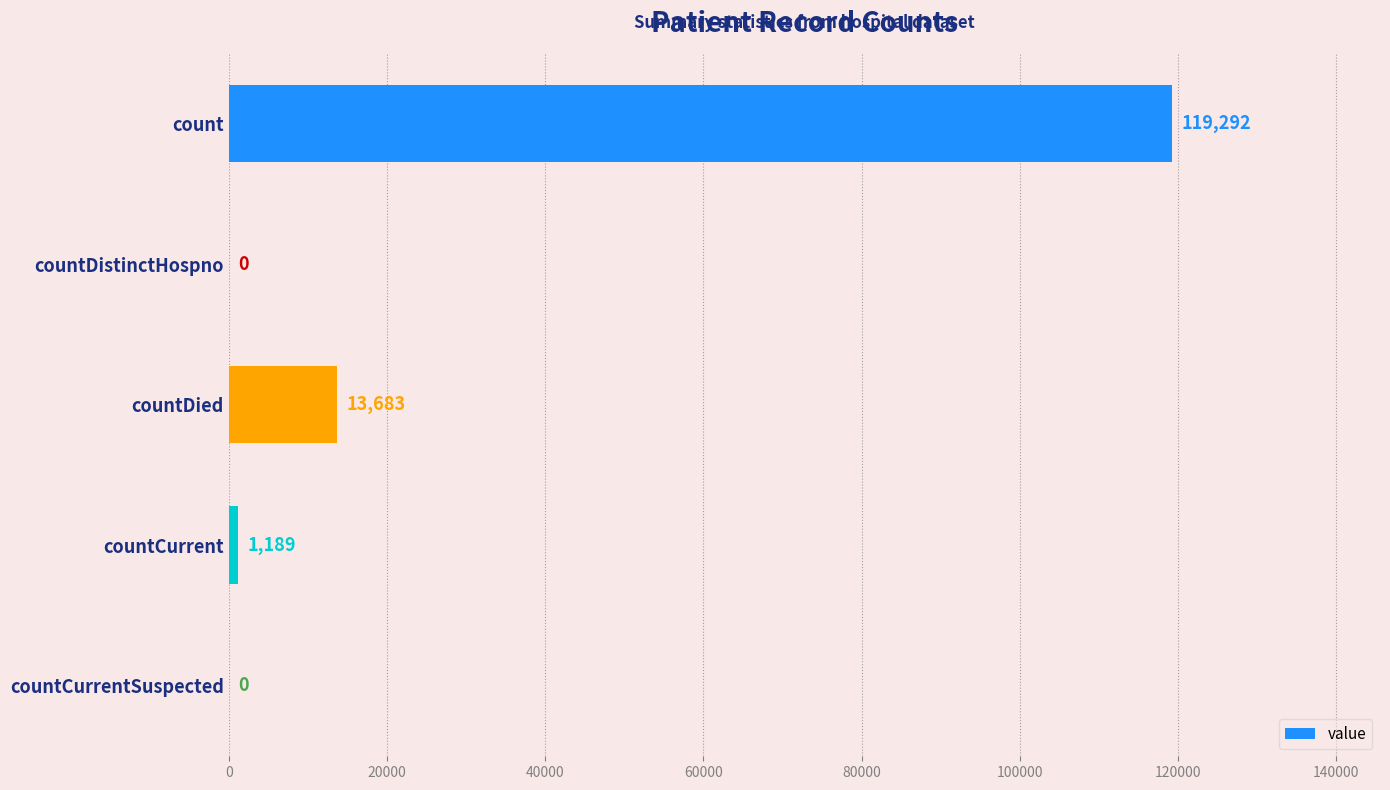

True or false: the data shows 64823 at countCurrentSuspected.

False